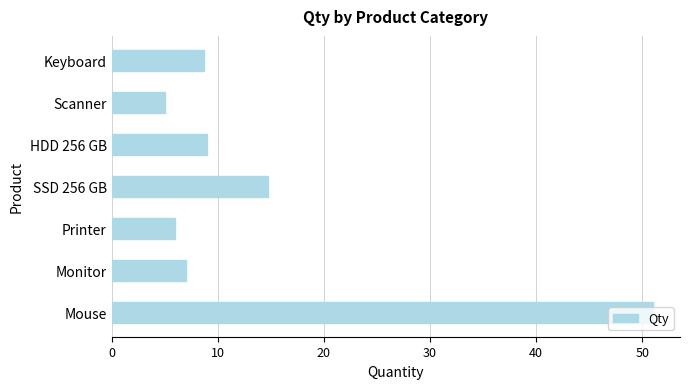

Between HDD 256 GB and Printer, which is larger?

HDD 256 GB